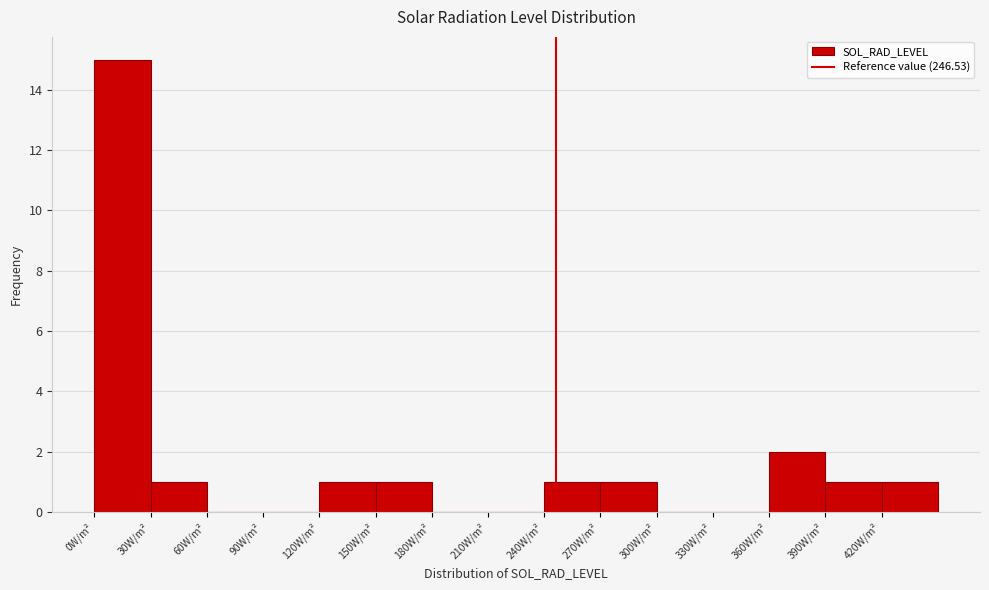

Reading left to right, transcribe this chart: for each bar, give the range it covers on the x-axis and its height. The values are not printed on the chart, so give them approximately, as read against the axis.

0 to 30: 15
30 to 60: 1
60 to 90: 0
90 to 120: 0
120 to 150: 1
150 to 180: 1
180 to 210: 0
210 to 240: 0
240 to 270: 1
270 to 300: 1
300 to 330: 0
330 to 360: 0
360 to 390: 2
390 to 420: 1
420 to 450: 1